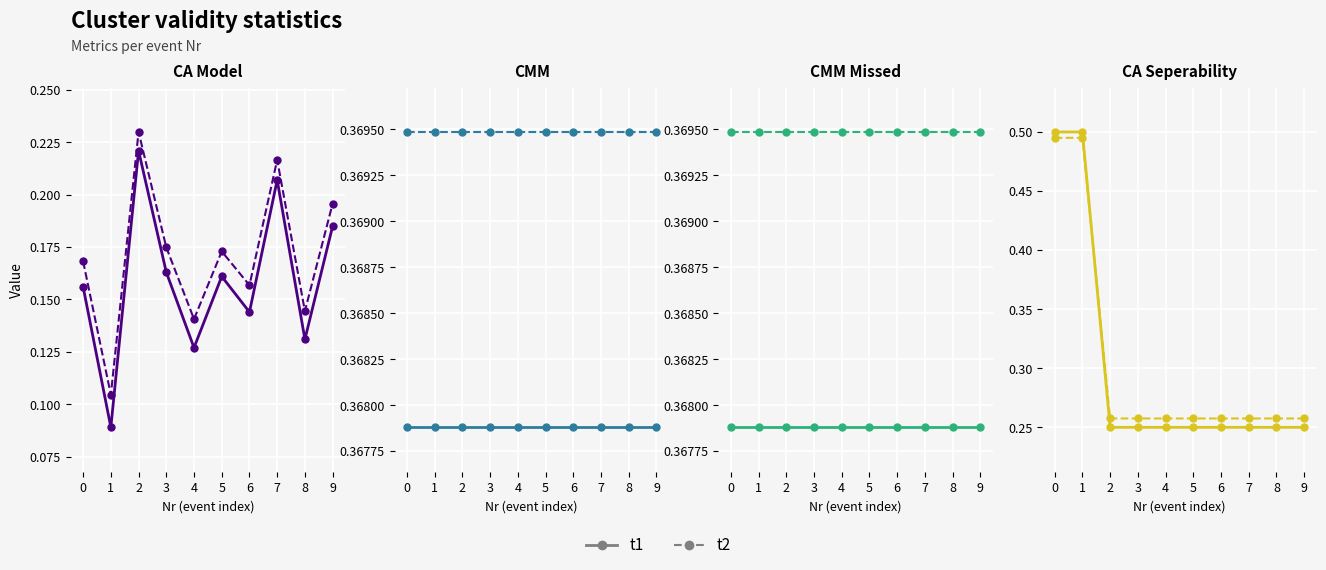

What value does the t2 series have at 4?

0.3